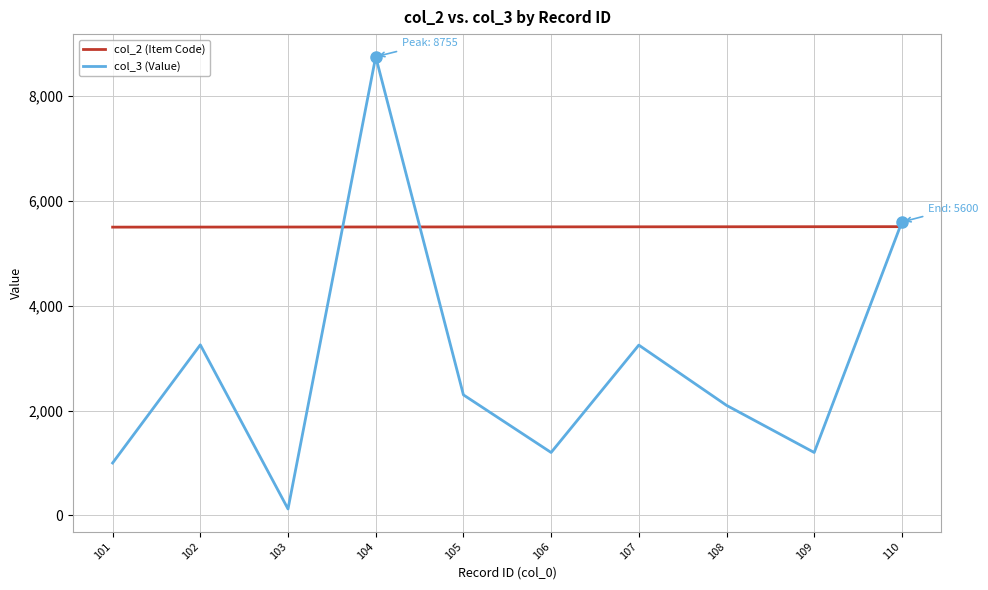

How many times do col_3 (Value) and col_2 (Item Code) cross each other?

3